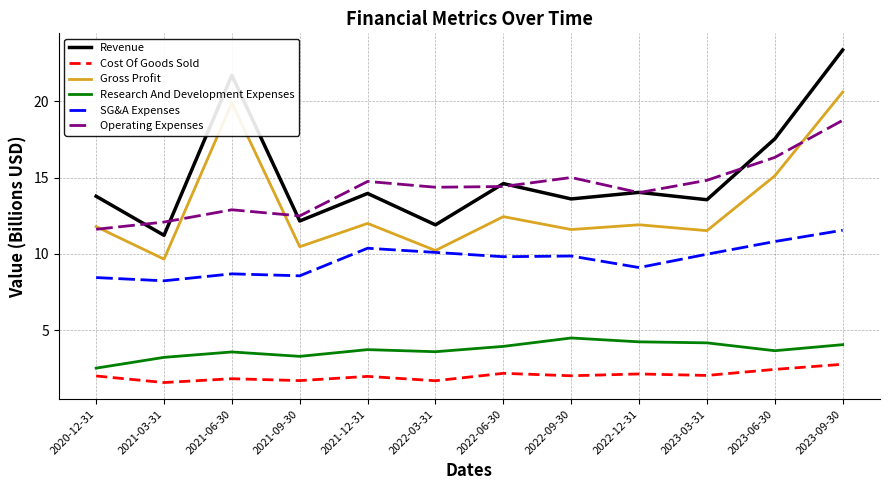

List the series in order of their peak value, highest first.

Revenue, Gross Profit, Operating Expenses, SG&A Expenses, Research And Development Expenses, Cost Of Goods Sold